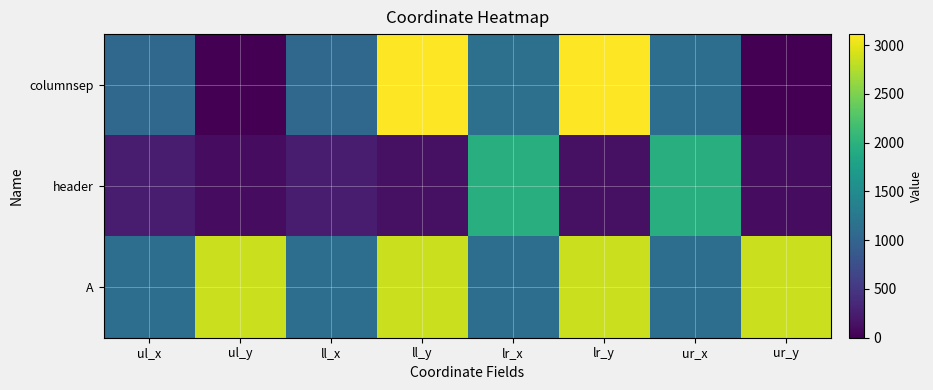

Count the number of categories in the chart.

8